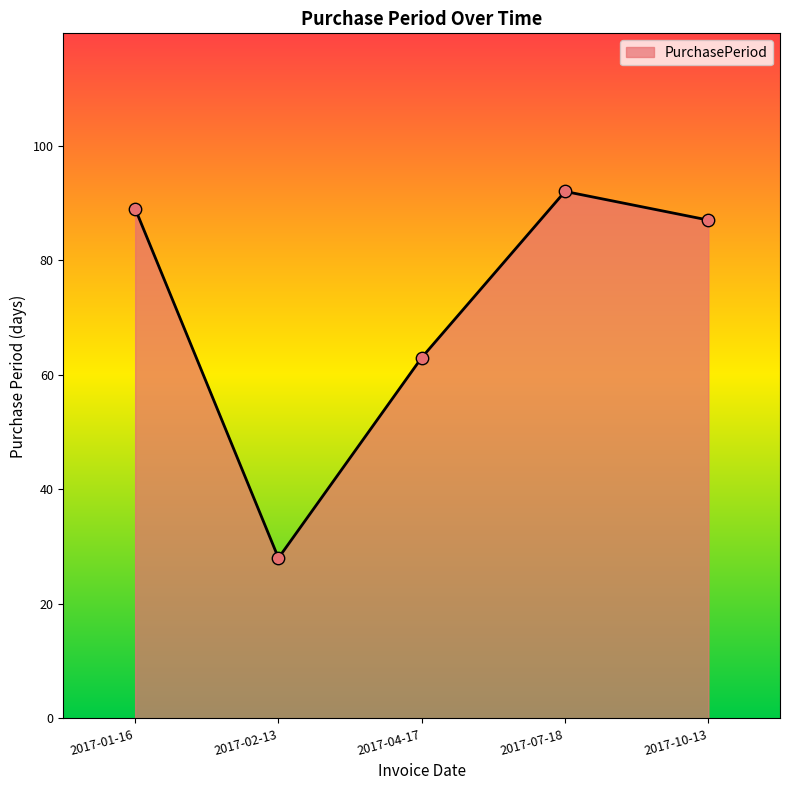

Between 2017-07-18 and 2017-10-13, which is larger?

2017-07-18